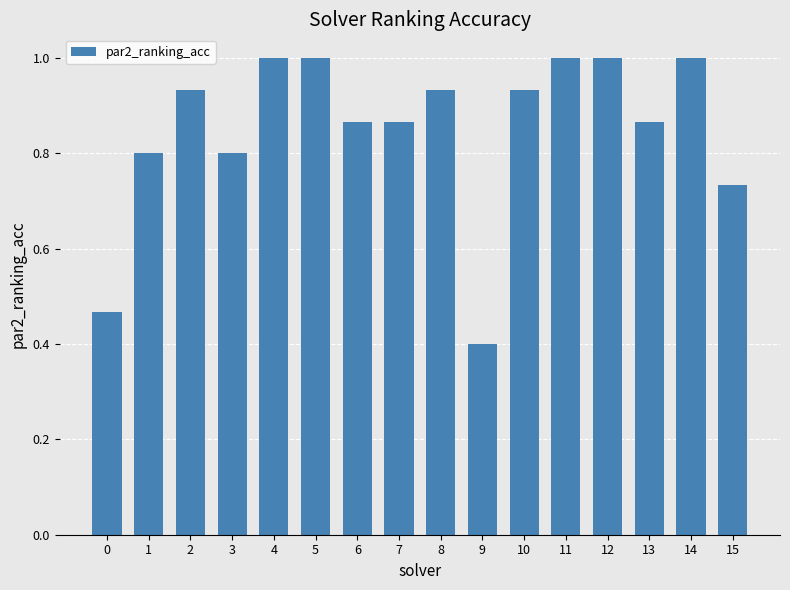

Between 7 and 5, which is larger?

5